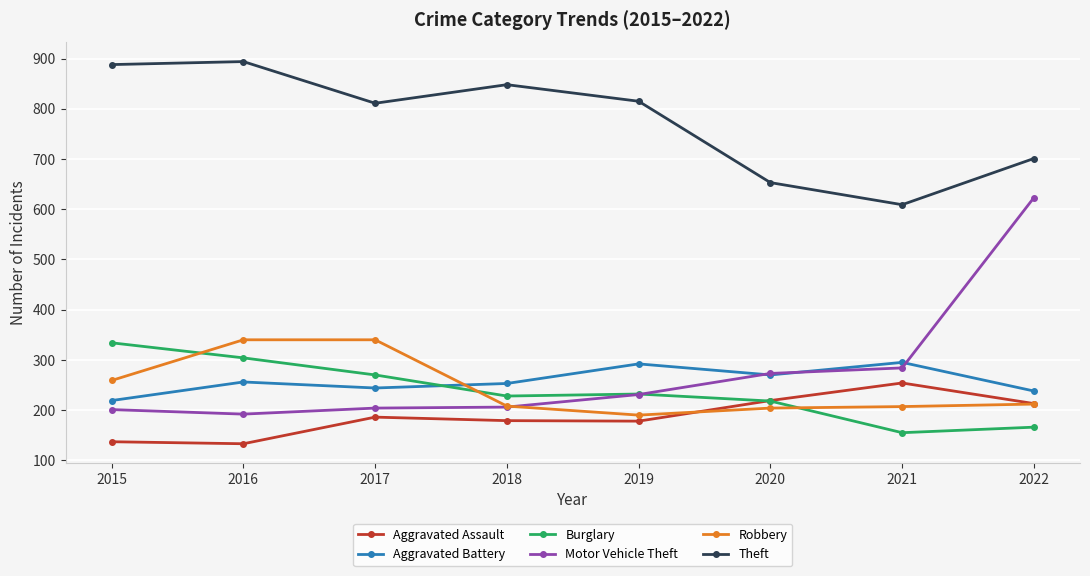

True or false: Motor Vehicle Theft has a value of 348 at 2017.

False